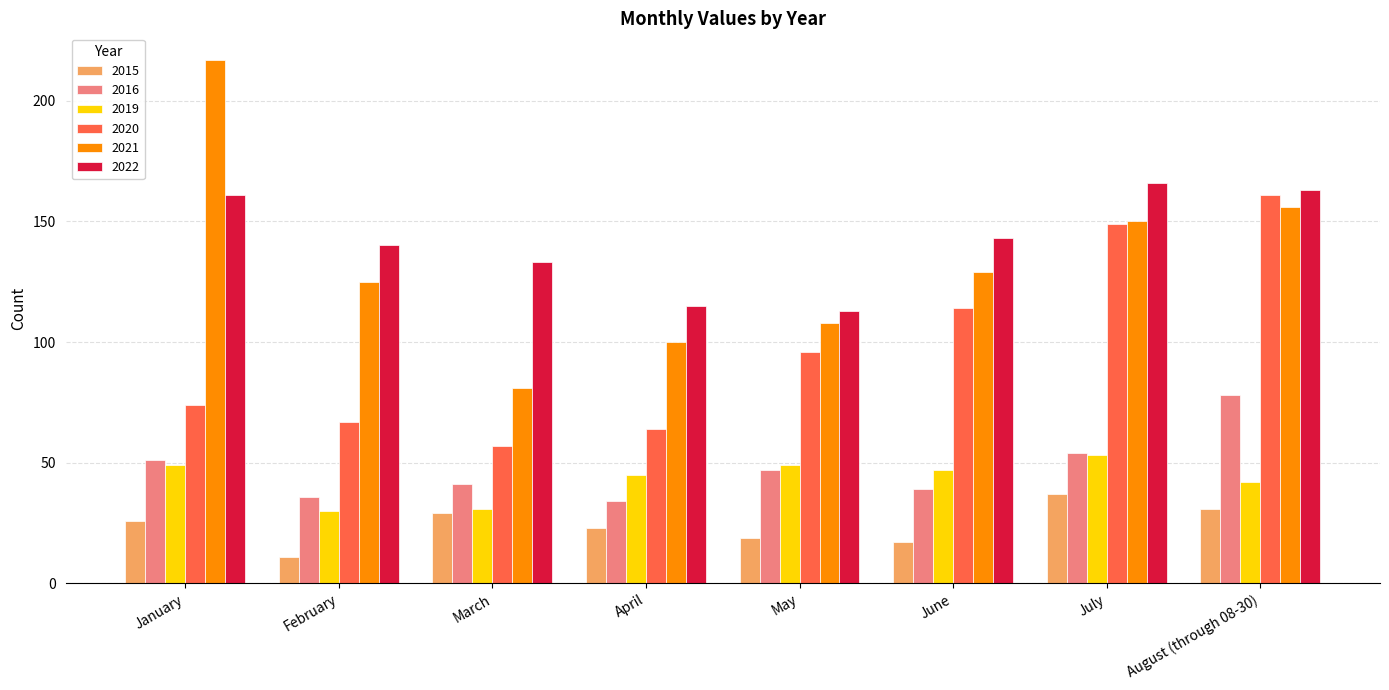

How many data points in 2019 are less than 47?

4